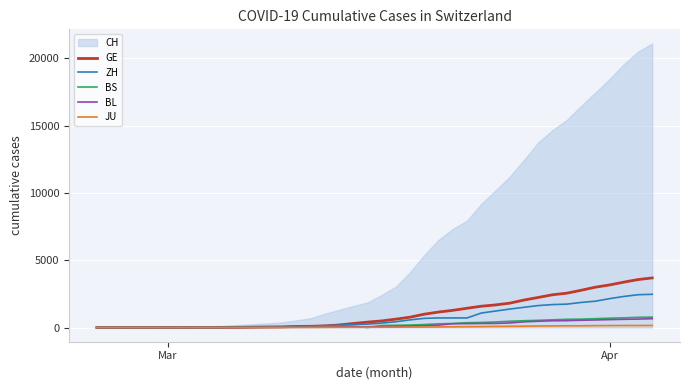

Which series has the largest total across all categories?

CH